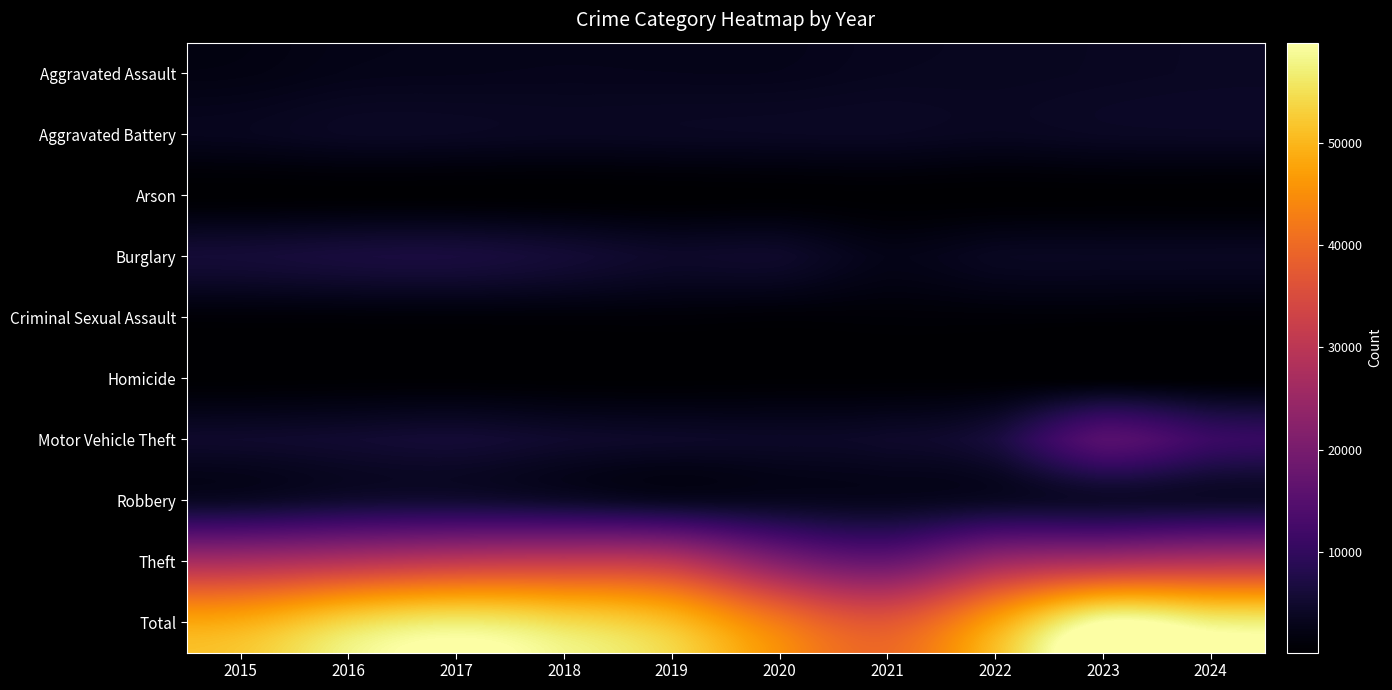

What is the total value across all series at 2021?

74164